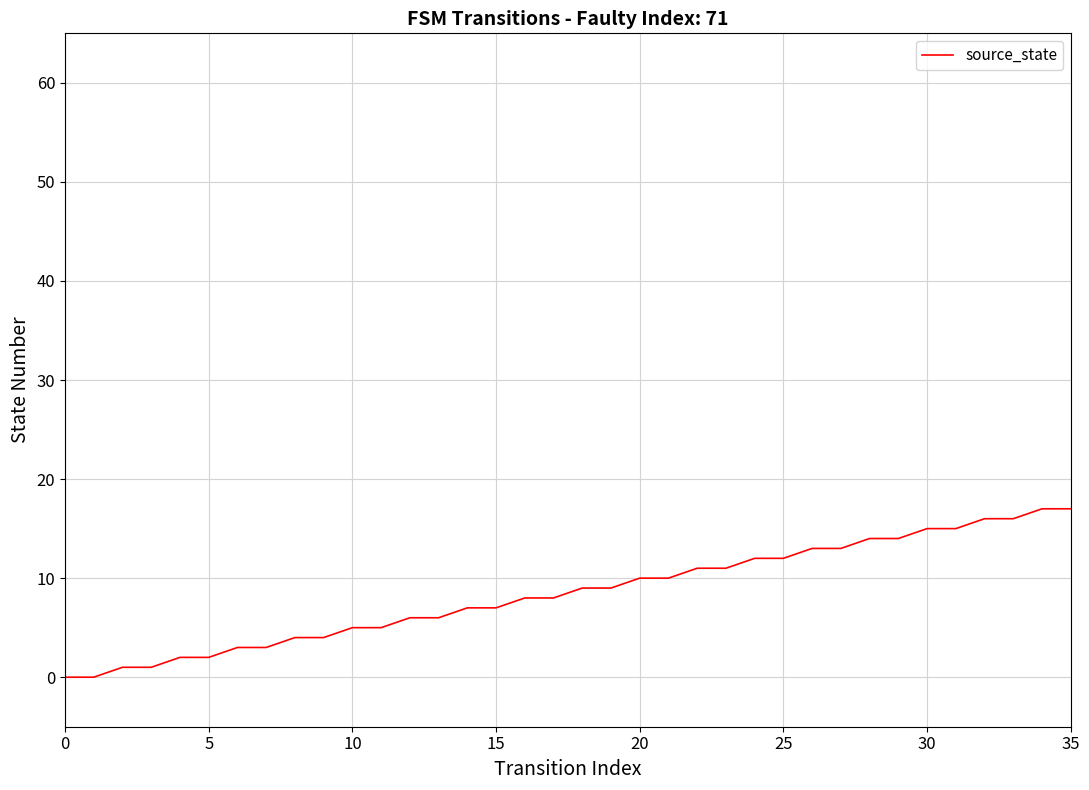

What is the difference between the maximum and minimum values?

17